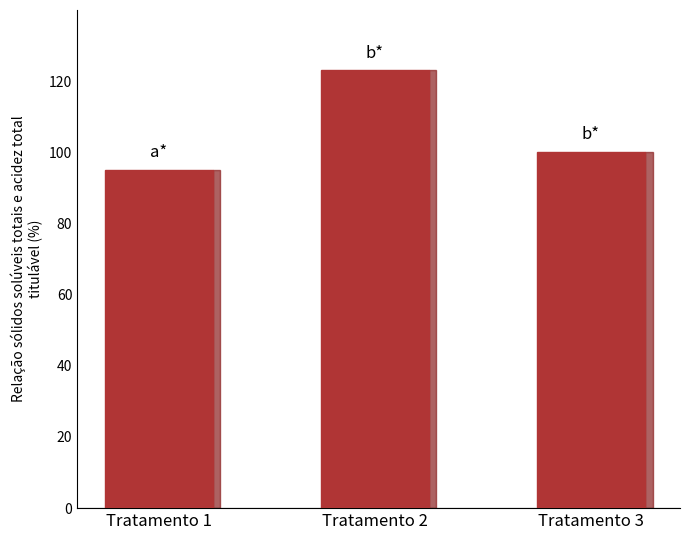

Rank the categories by value from lowest to highest.

Tratamento 1, Tratamento 3, Tratamento 2